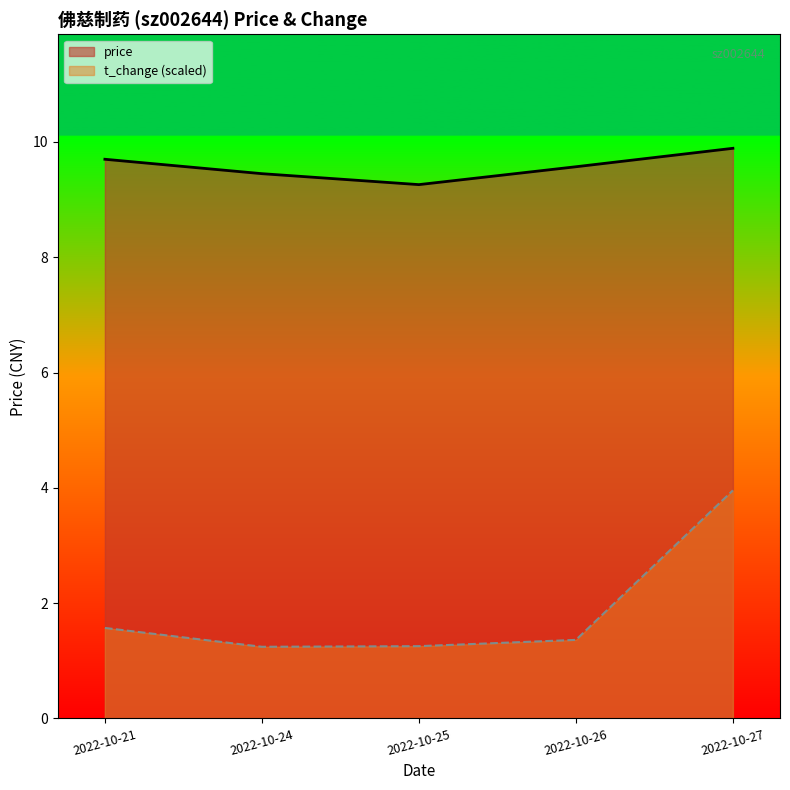

What are all the series names shown in the legend?

price, t_change (scaled)